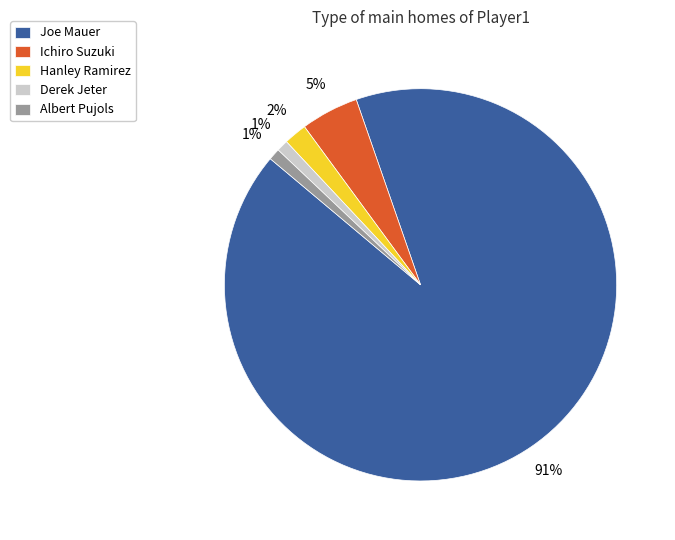

What percentage is the Ichiro Suzuki slice, to the nearest percent?

5%